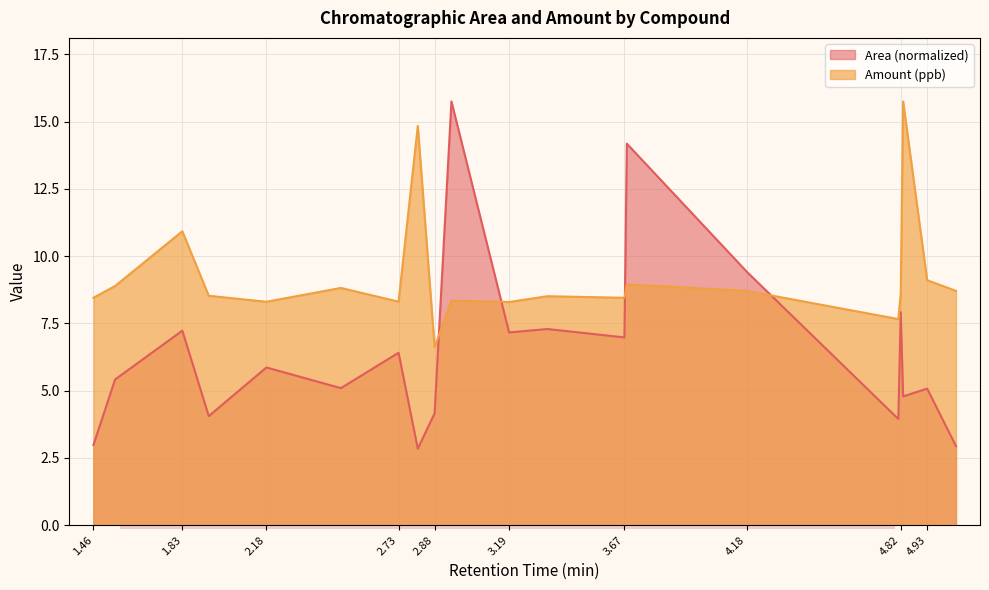

How many interior local peaks does the Area series have?

8